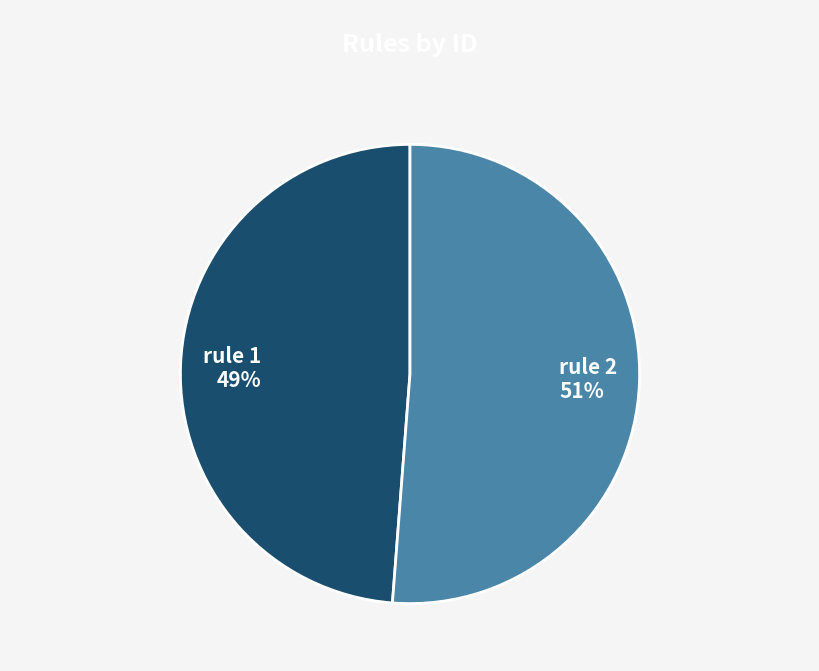

Does rule 1 account for over 50% of the chart?

No